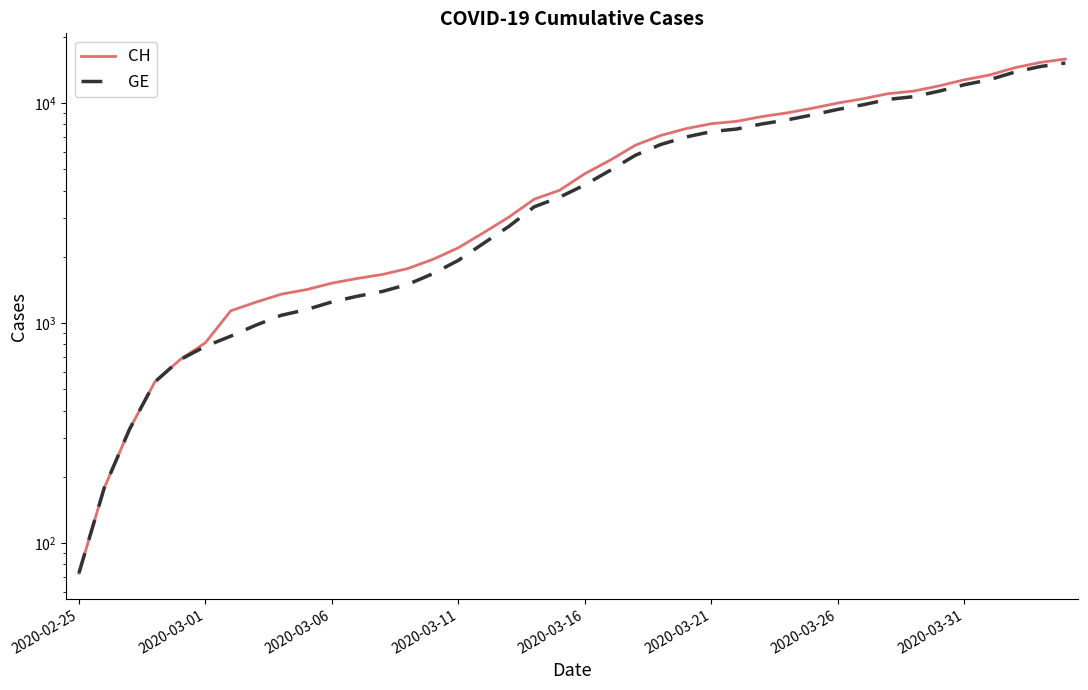

Which series has the largest range (max minus min)?

CH